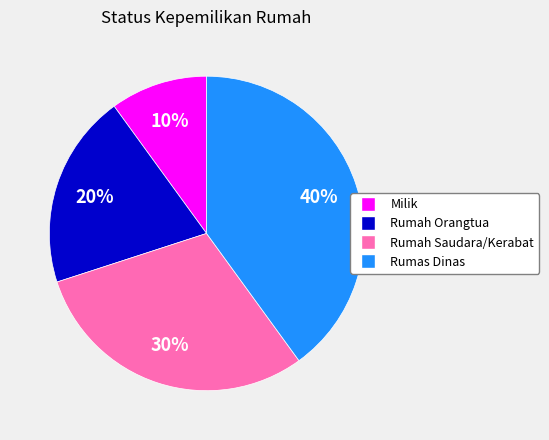

Count the number of slices in the pie.

4